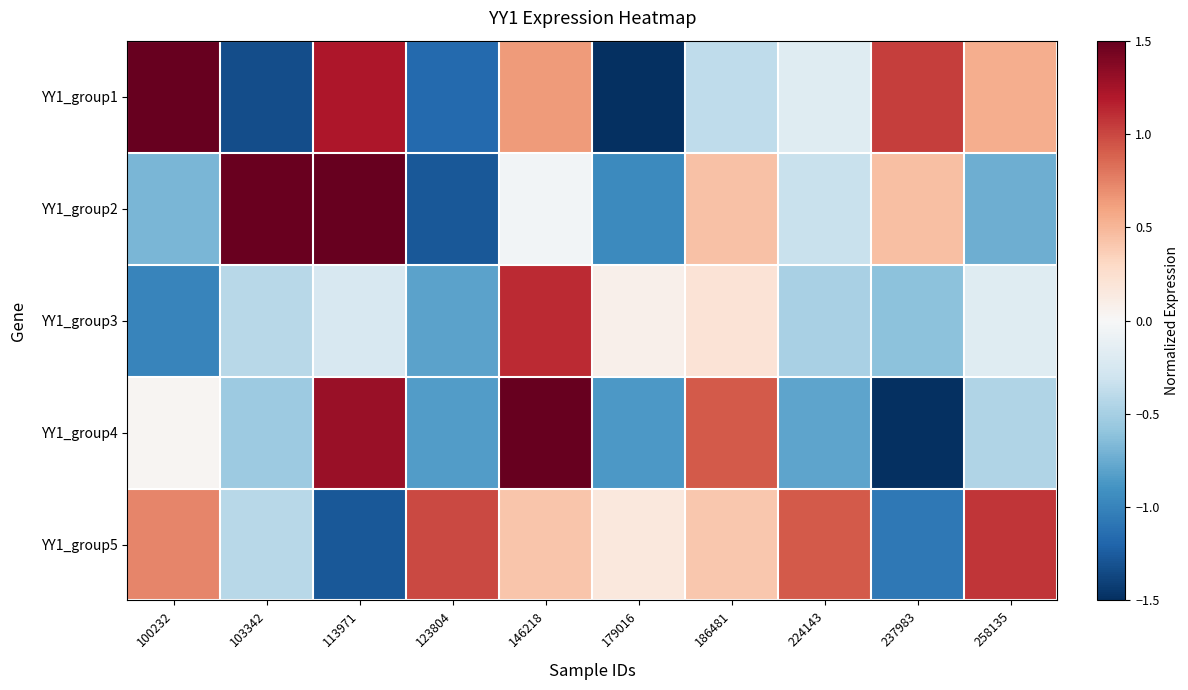

Reading left to right, extract all data points from this chart.

YY1_group1: 100232=2.6	103342=-1.3	113971=1.2	123804=-1.2	146218=0.6	179016=-1.9	186481=-0.4	224143=-0.2	237983=1.0	258135=0.5
YY1_group2: 100232=-0.7	103342=1.5	113971=2.2	123804=-1.3	146218=-0.0	179016=-1.0	186481=0.4	224143=-0.3	237983=0.5	258135=-0.7
YY1_group3: 100232=-1.0	103342=-0.4	113971=-0.2	123804=-0.8	146218=1.1	179016=0.1	186481=0.2	224143=-0.5	237983=-0.6	258135=-0.2
YY1_group4: 100232=0.0	103342=-0.5	113971=1.3	123804=-0.8	146218=1.7	179016=-0.9	186481=0.9	224143=-0.8	237983=-1.8	258135=-0.5
YY1_group5: 100232=0.7	103342=-0.4	113971=-1.3	123804=1.0	146218=0.4	179016=0.2	186481=0.4	224143=0.9	237983=-1.1	258135=1.1